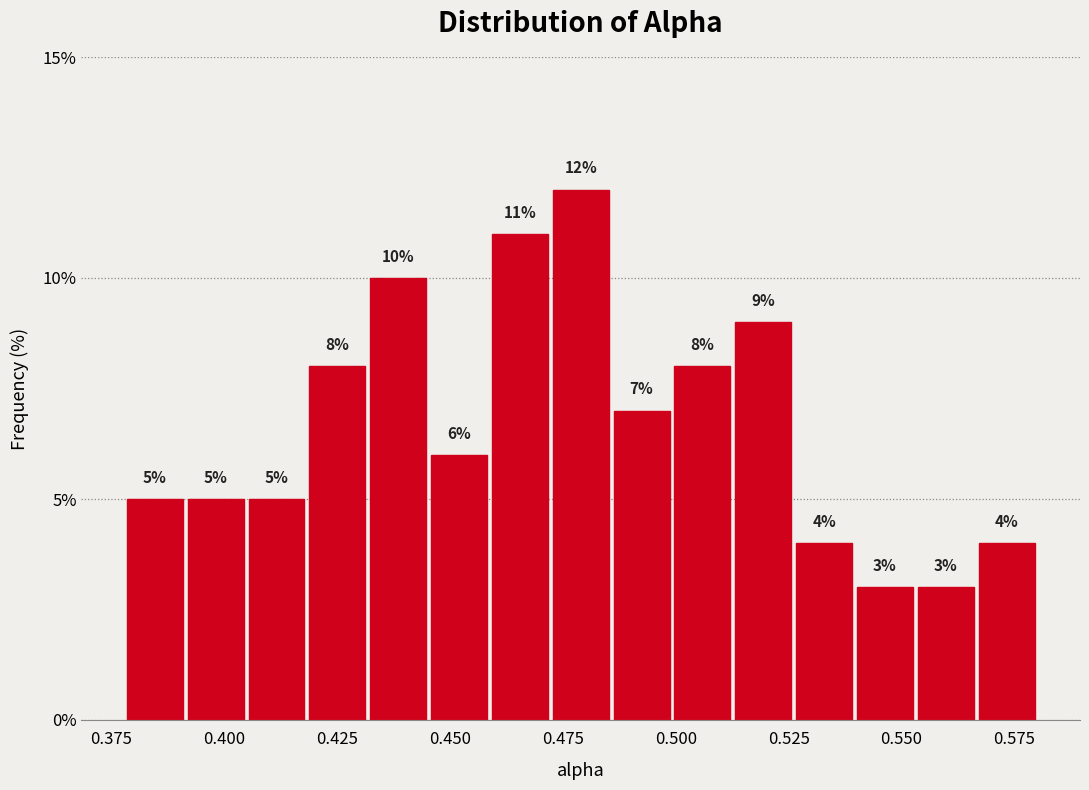

Around what value on the x-axis is the tallest bar? Give the approximate position of its centre, as read against the axis.

0.480